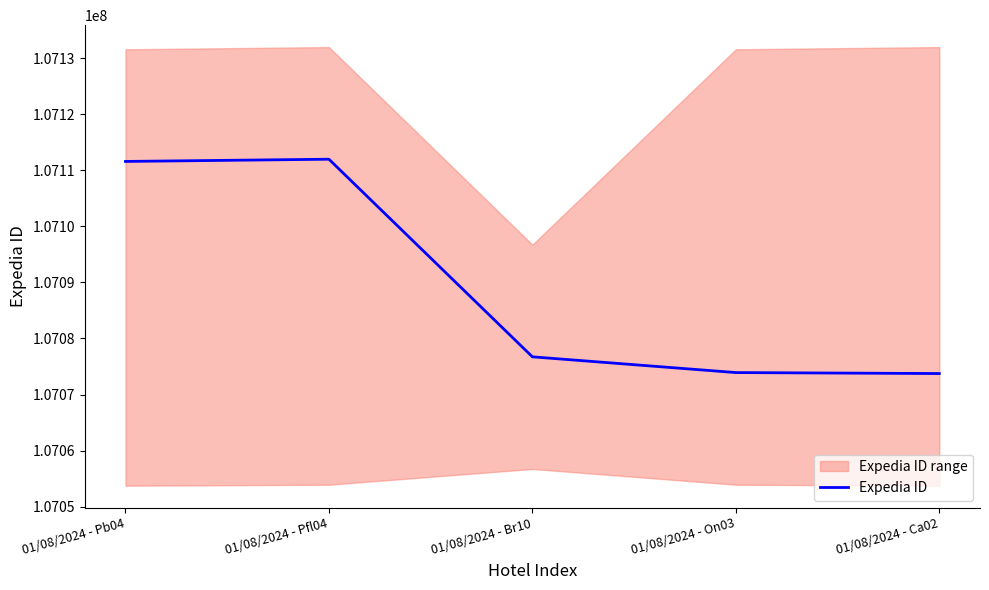

Reading left to right, what are all the values shown in this chart?

01/08/2024 - Pb04=107111581	01/08/2024 - Pfl04=107111978	01/08/2024 - Br10=107076730	01/08/2024 - On03=107073920	01/08/2024 - Ca02=107073746